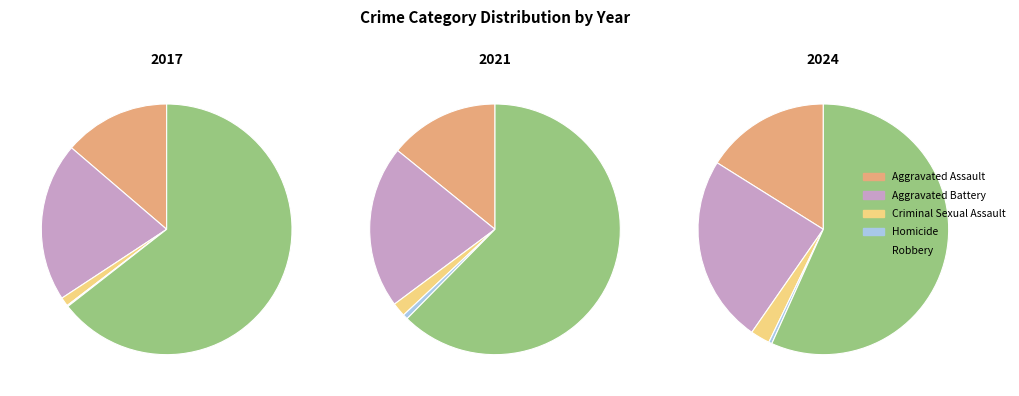

Is it true that Homicide is 0% of the pie?

True